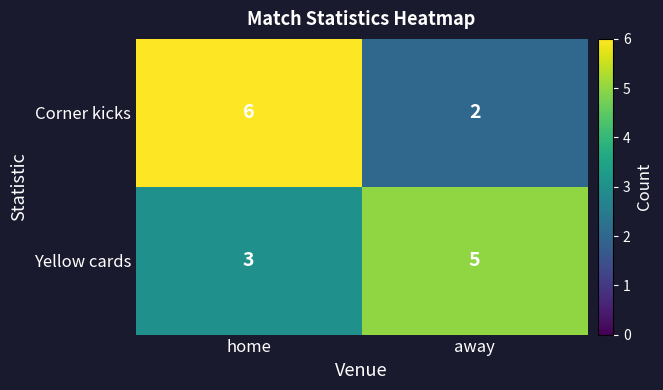

What is the smallest value displayed?

2